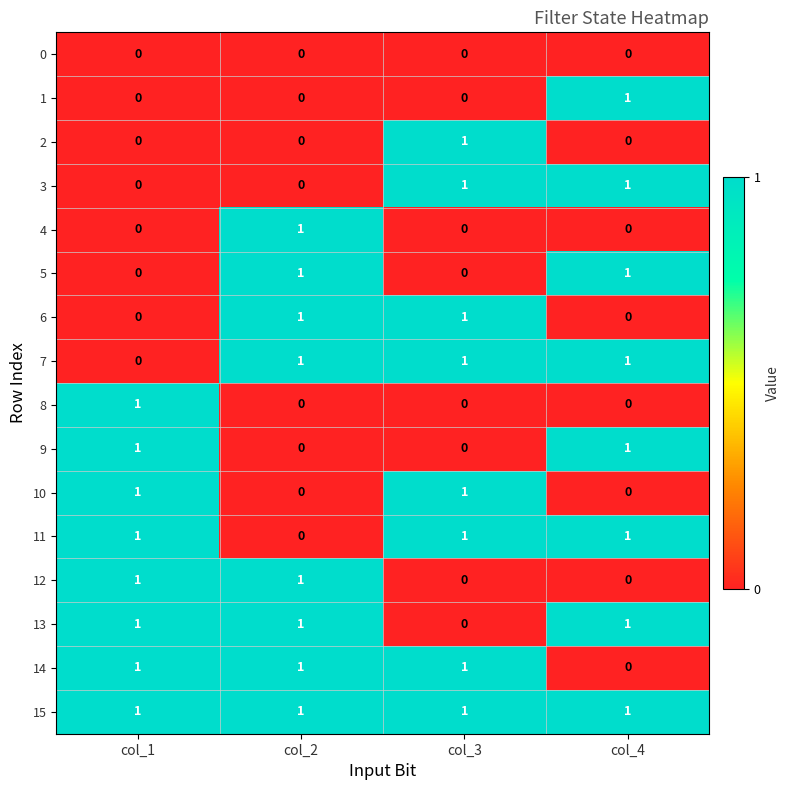

At how many categories does at least one series exceed 0?

4